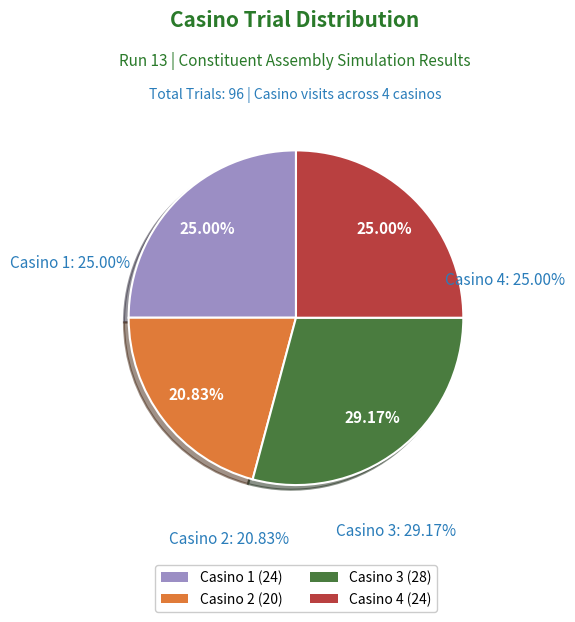

What portion of the pie excludes Casino 1?

75.0%